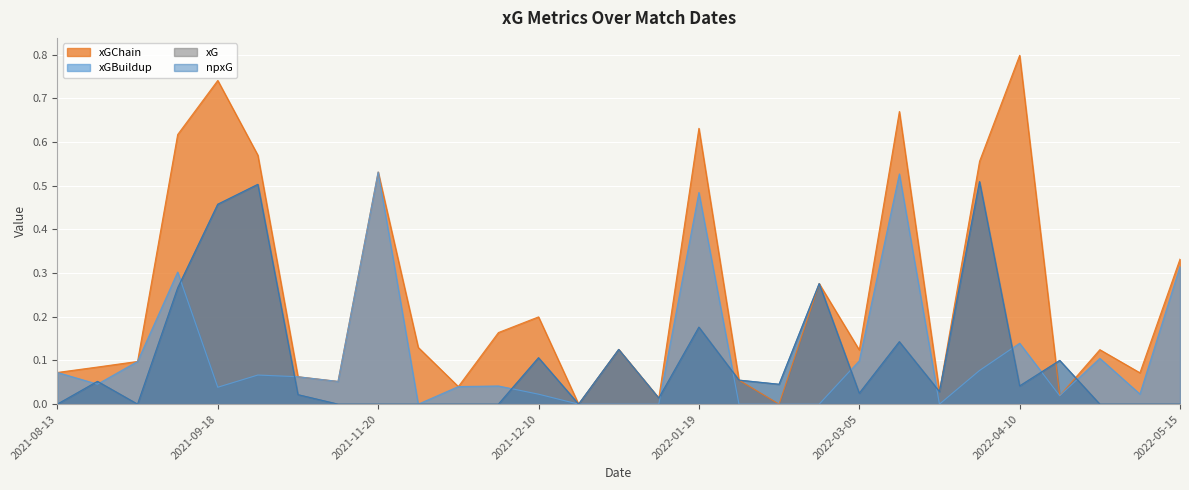

Between 2021-11-20 and 2022-04-16, which series saw the biggest shift?

xGChain